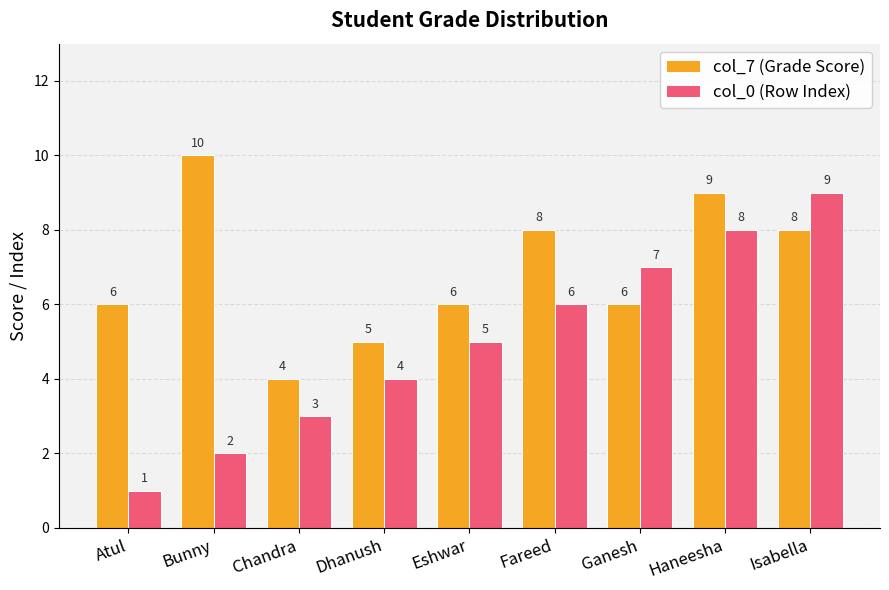

What is the total value across all series at Isabella?

17